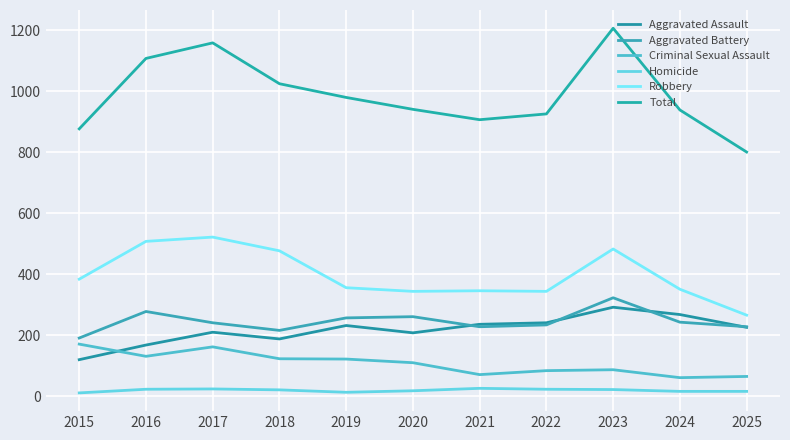

What is the difference between the maximum and minimum values in the Aggravated Assault series?

172